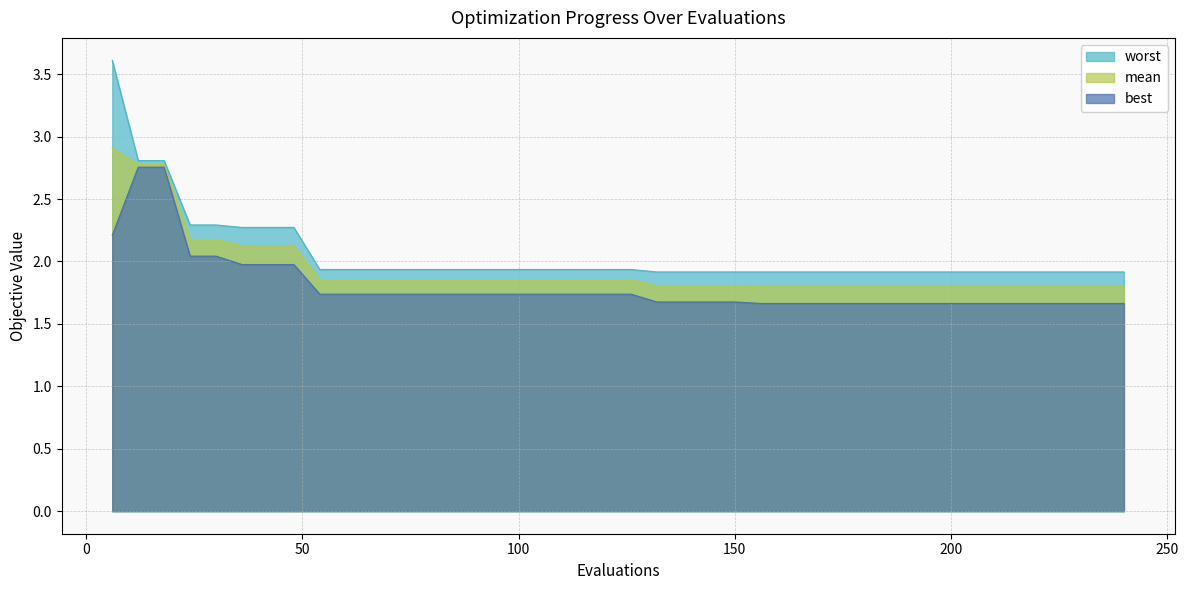

What are all the series names shown in the legend?

worst, mean, best